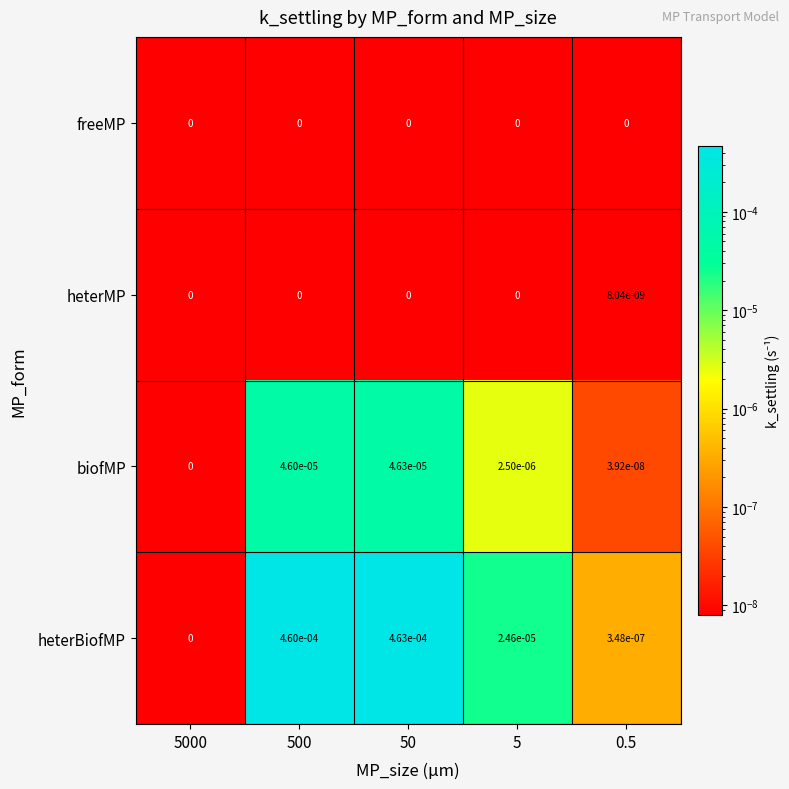

List the series in order of their peak value, lowest first.

freeMP, heterMP, biofMP, heterBiofMP